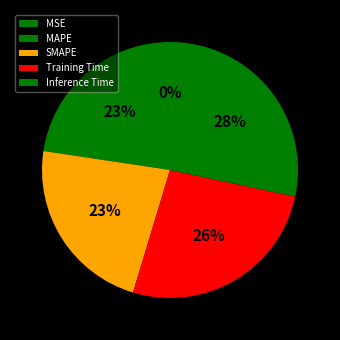

How many slices are in this pie chart?

5